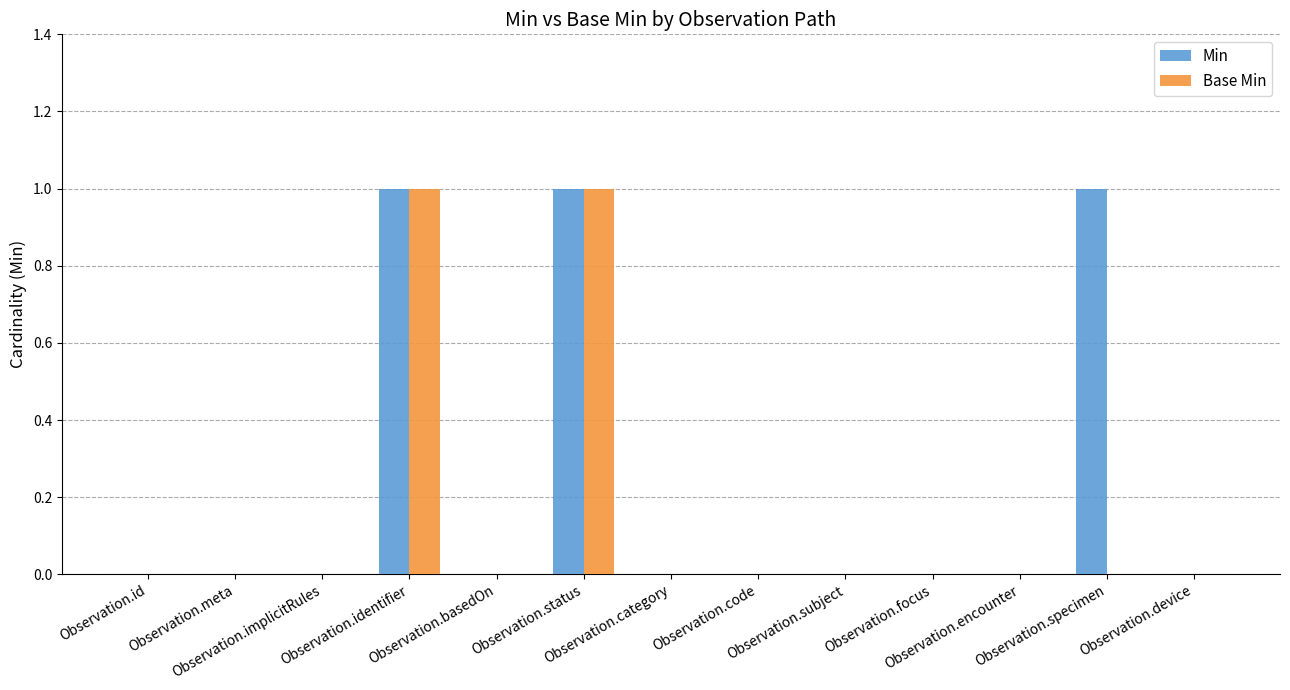

The value of Min at Observation.category is 0. True or false?

True